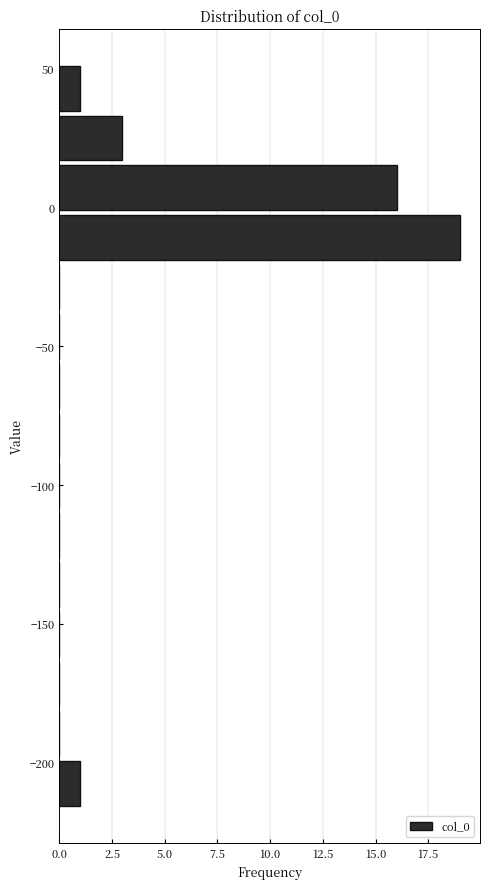

Around what value on the y-axis is the longest bar? Give the approximate position of its centre, as read against the axis.

-10